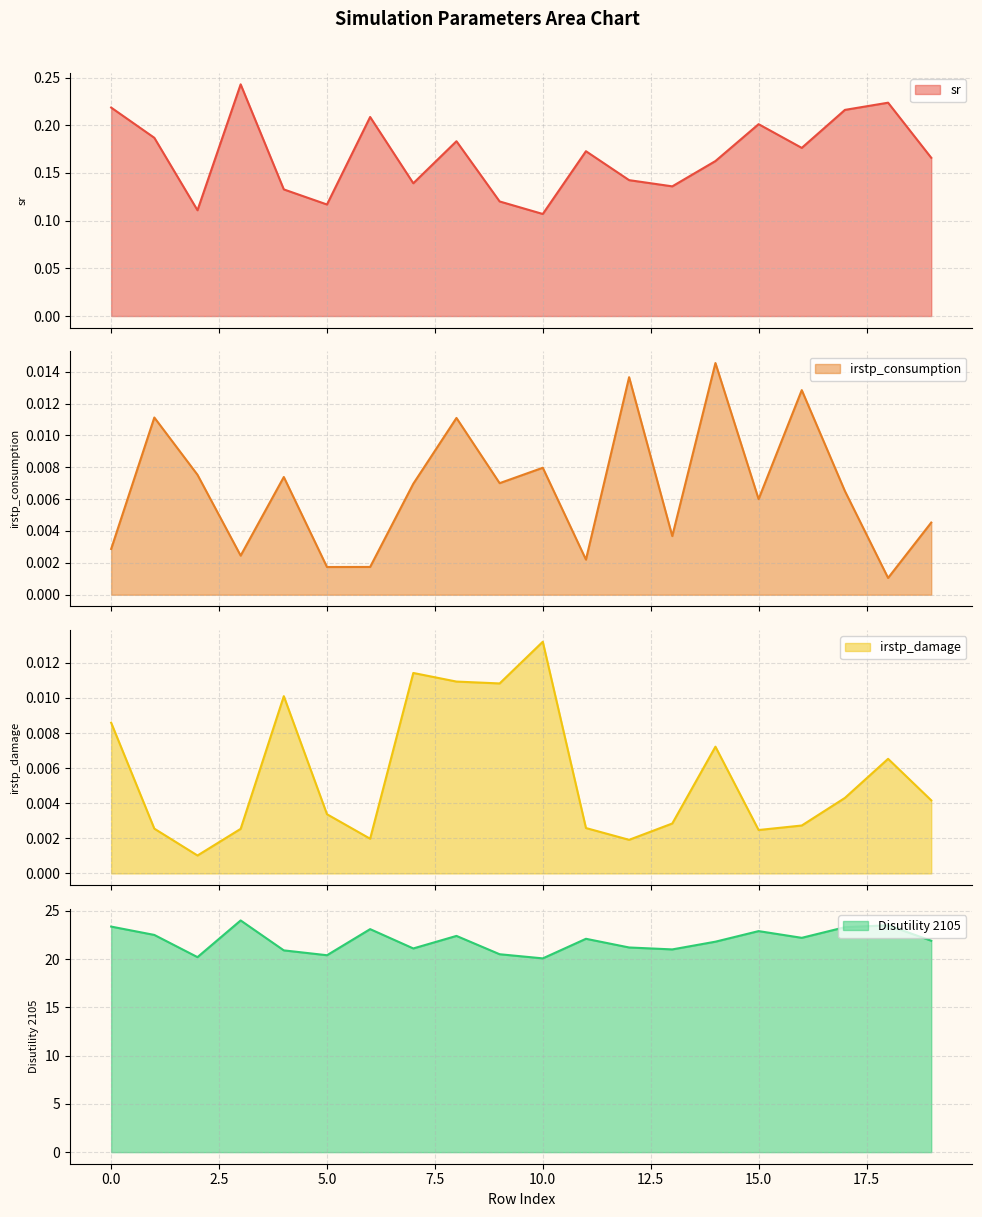

Reading right to left, list all the values displayed in this chart.

sr: 0.2	0.2	0.2	0.2	0.2	0.2	0.1	0.1	0.2	0.1	0.1	0.2	0.1	0.2	0.1	0.1	0.2	0.1	0.2	0.2
irstp_consumption: 0.0	0.0	0.0	0.0	0.0	0.0	0.0	0.0	0.0	0.0	0.0	0.0	0.0	0.0	0.0	0.0	0.0	0.0	0.0	0.0
irstp_damage: 0.0	0.0	0.0	0.0	0.0	0.0	0.0	0.0	0.0	0.0	0.0	0.0	0.0	0.0	0.0	0.0	0.0	0.0	0.0	0.0
Disutility 2105: 21.9	23.5	23.3	22.2	22.9	21.8	21.0	21.2	22.1	20.1	20.5	22.4	21.1	23.1	20.4	20.9	24.0	20.2	22.5	23.4